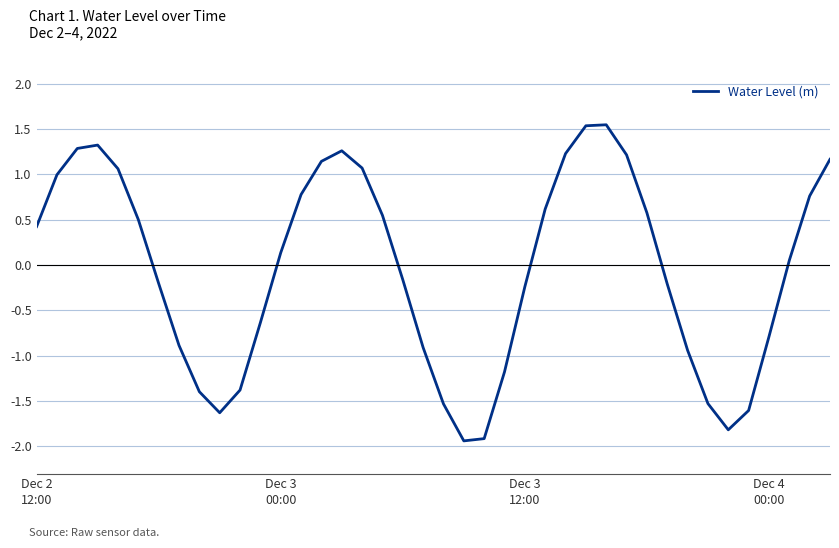

What is the difference between the maximum and minimum values?

3.5